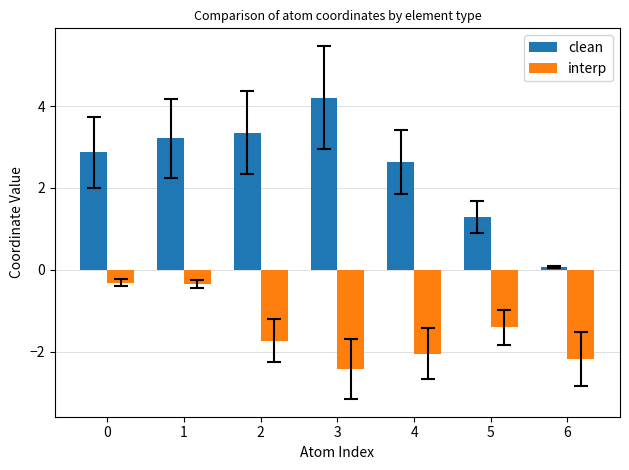

The value of interp at 4 is -0.5. True or false?

False